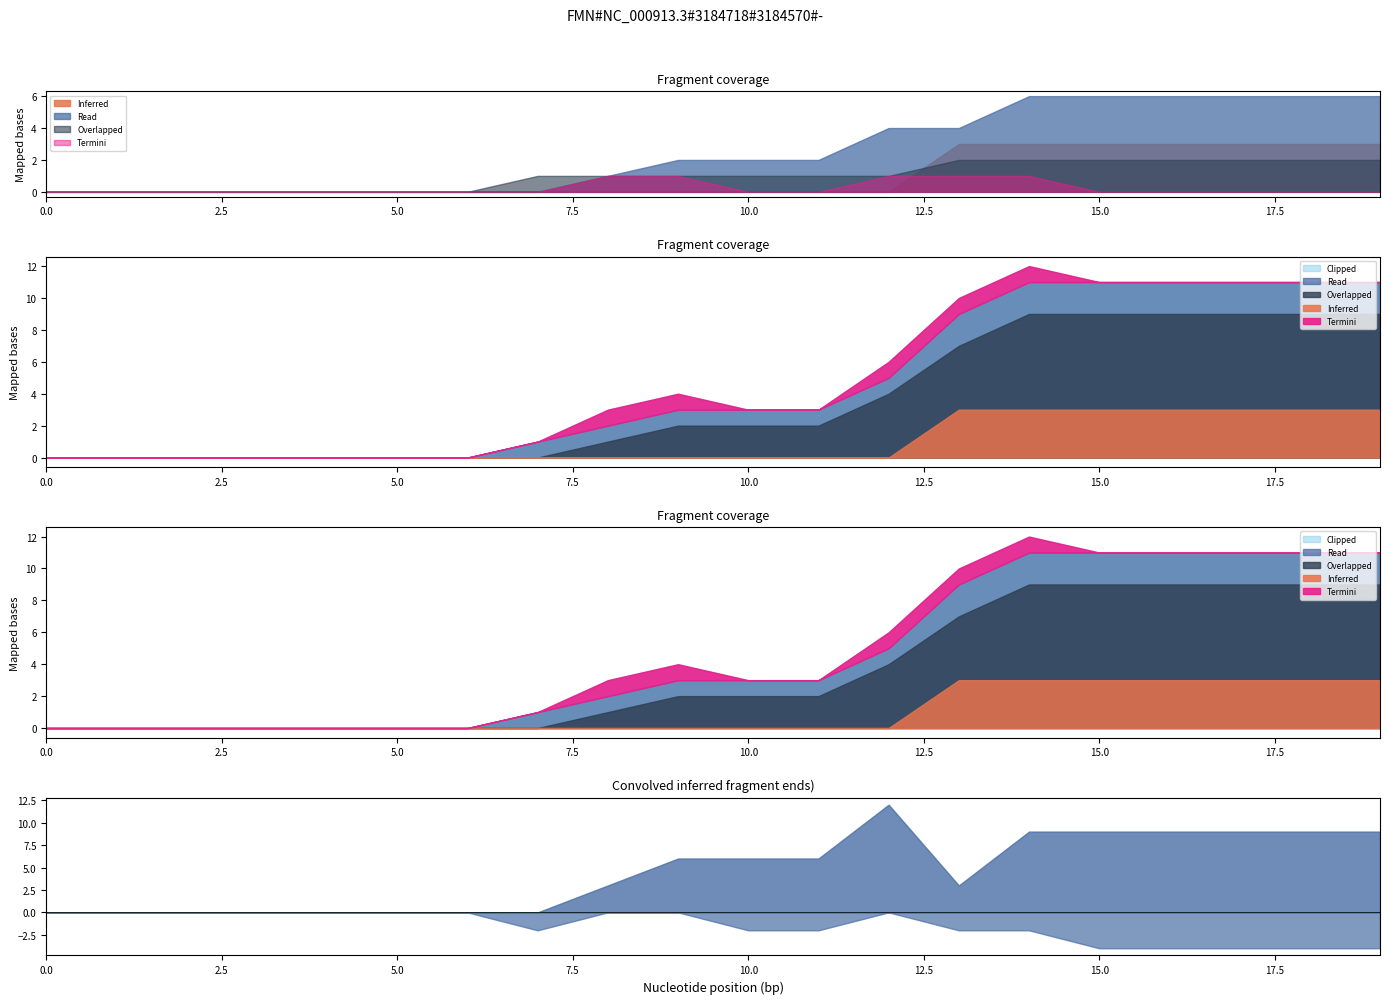

Count the number of data series in this chart.

4